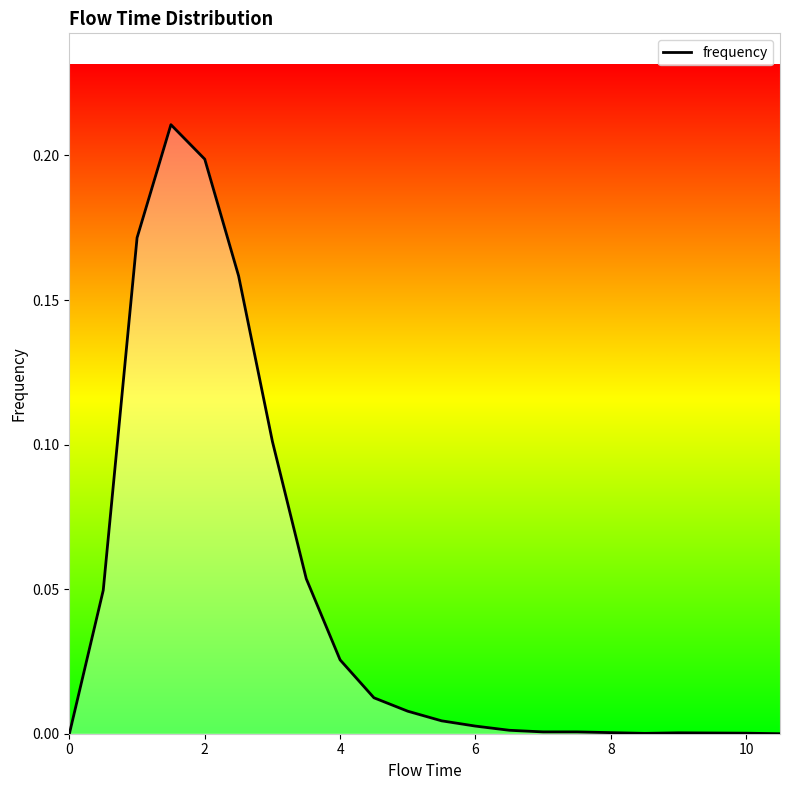

Does the chart have visible grid lines?

No